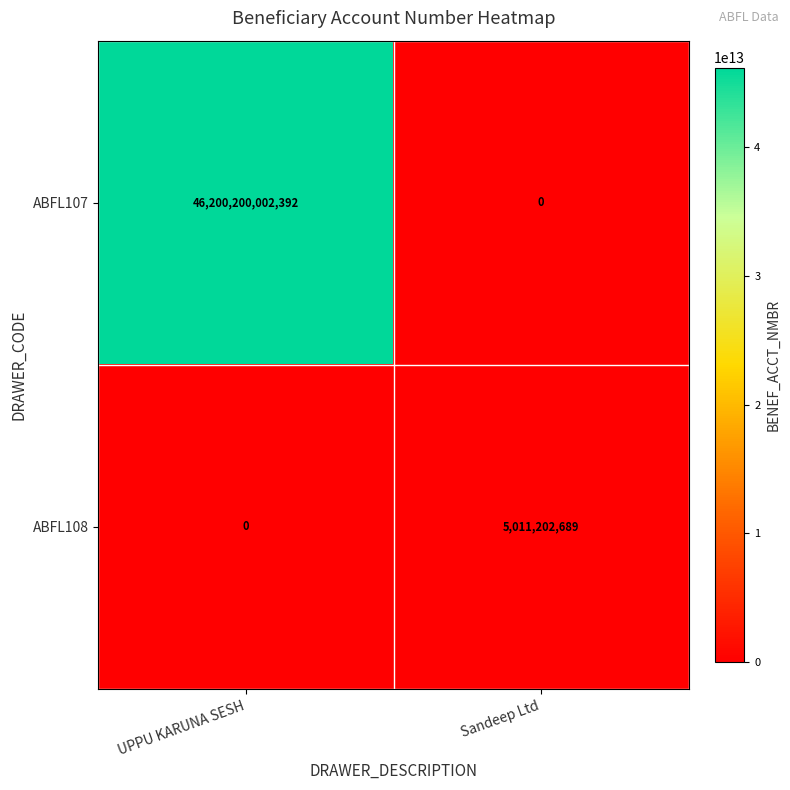

Which category has the lowest value in the ABFL108 series?

UPPU KARUNA SESH